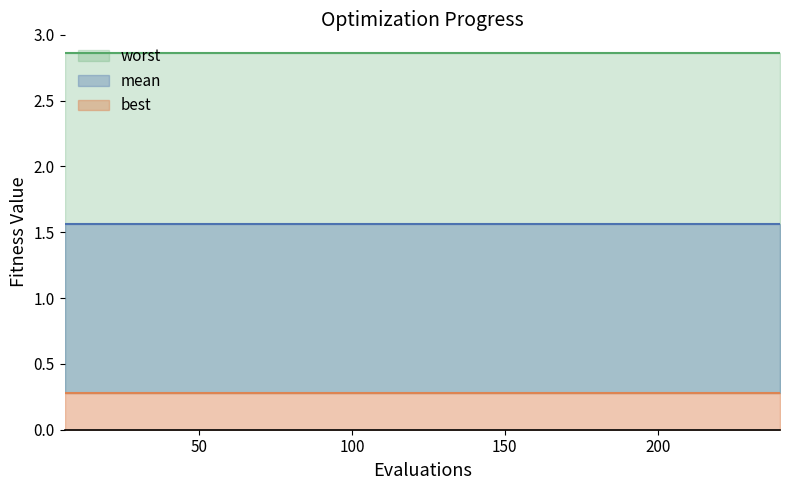

Between 8 and 23, which series saw the biggest shift?

mean